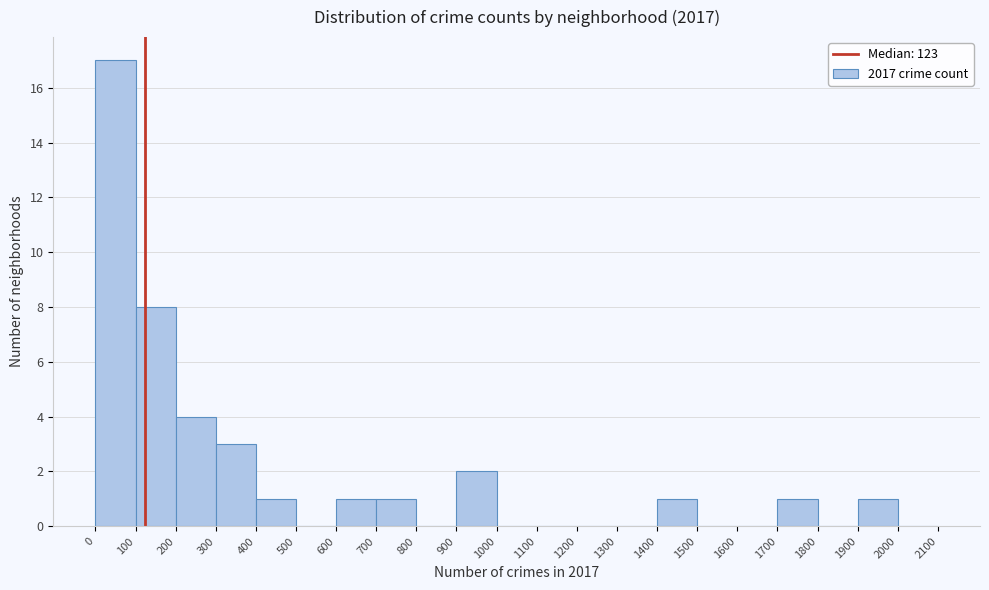

Reading left to right, transcribe this chart: for each bar, give the range it covers on the x-axis and its height. The values are not printed on the chart, so give them approximately, as read against the axis.

0 to 100: 17
100 to 200: 8
200 to 300: 4
300 to 400: 3
400 to 500: 1
500 to 600: 0
600 to 700: 1
700 to 800: 1
800 to 900: 0
900 to 1000: 2
1000 to 1100: 0
1100 to 1200: 0
1200 to 1300: 0
1300 to 1400: 0
1400 to 1500: 1
1500 to 1600: 0
1600 to 1700: 0
1700 to 1800: 1
1800 to 1900: 0
1900 to 2000: 1
2000 to 2100: 0